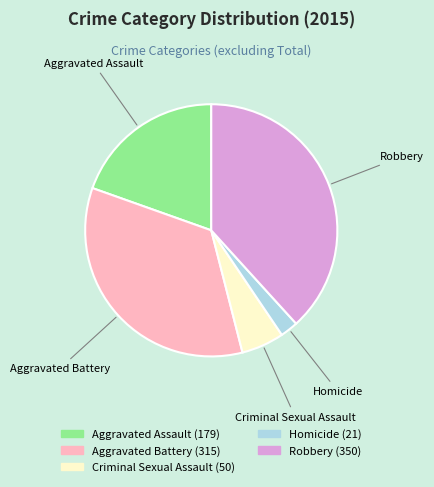

Rank the categories by value from lowest to highest.

Homicide, Criminal Sexual Assault, Aggravated Assault, Aggravated Battery, Robbery